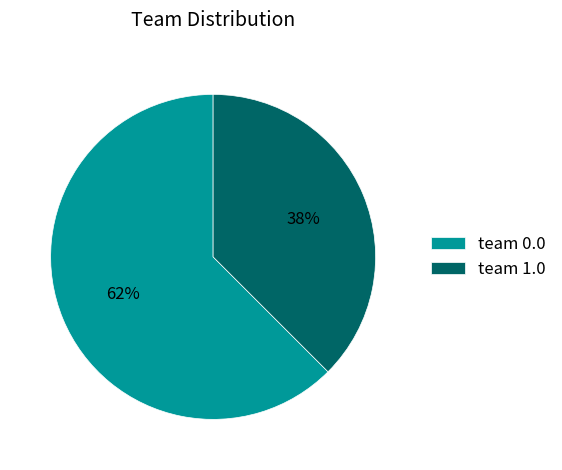

The team 0.0 slice represents 62% of the pie. True or false?

True